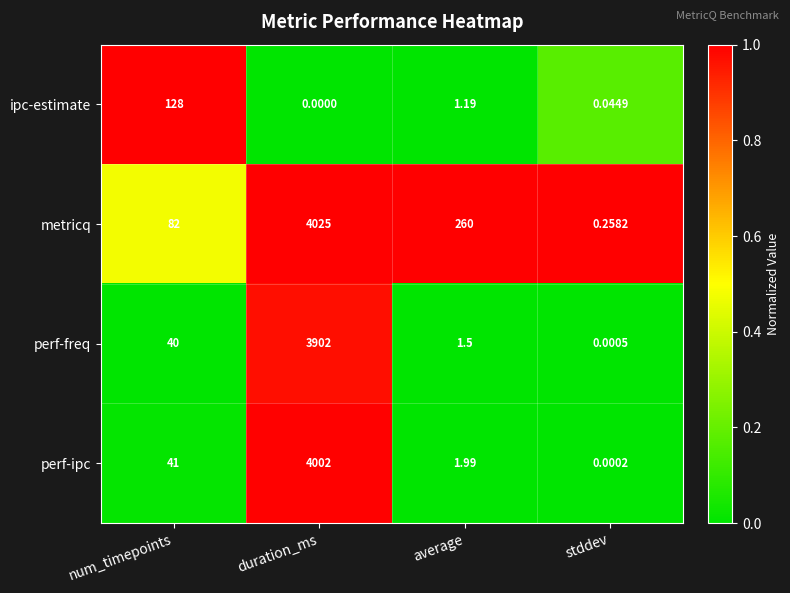

What is the total value across all series at num_timepoints?

291.0